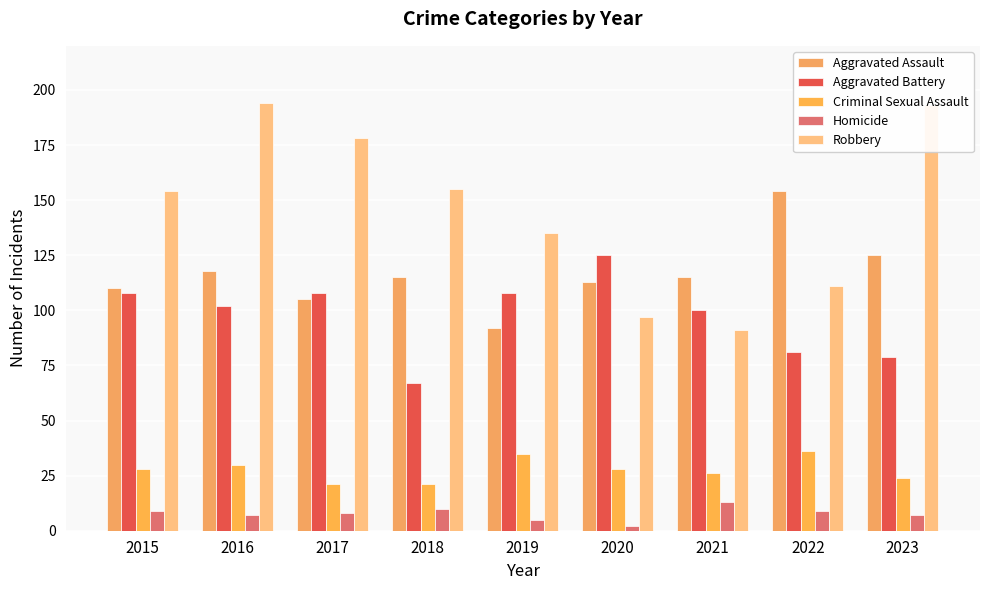

Count the number of data series in this chart.

5